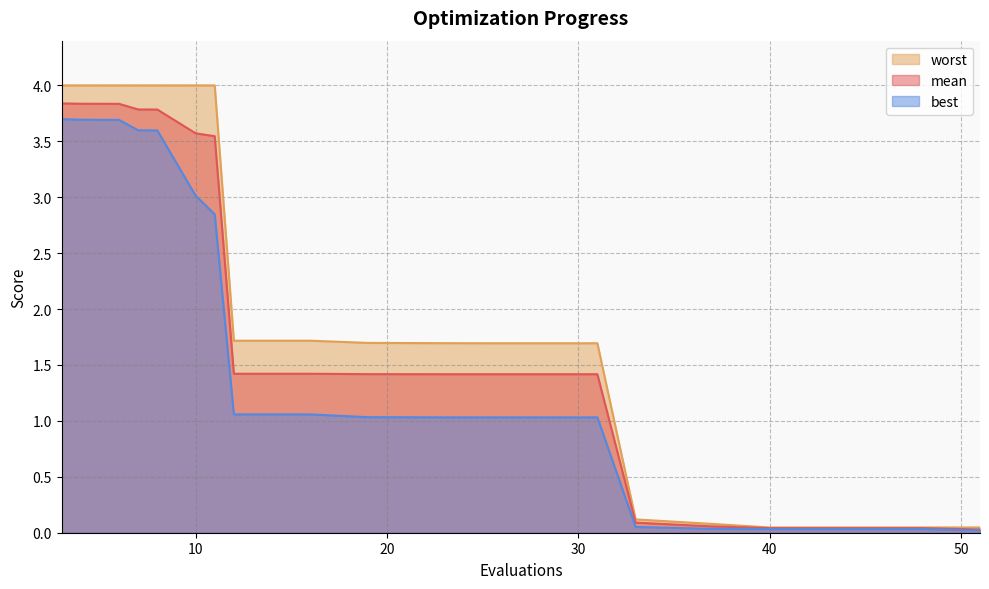

Which series has the largest total across all categories?

worst